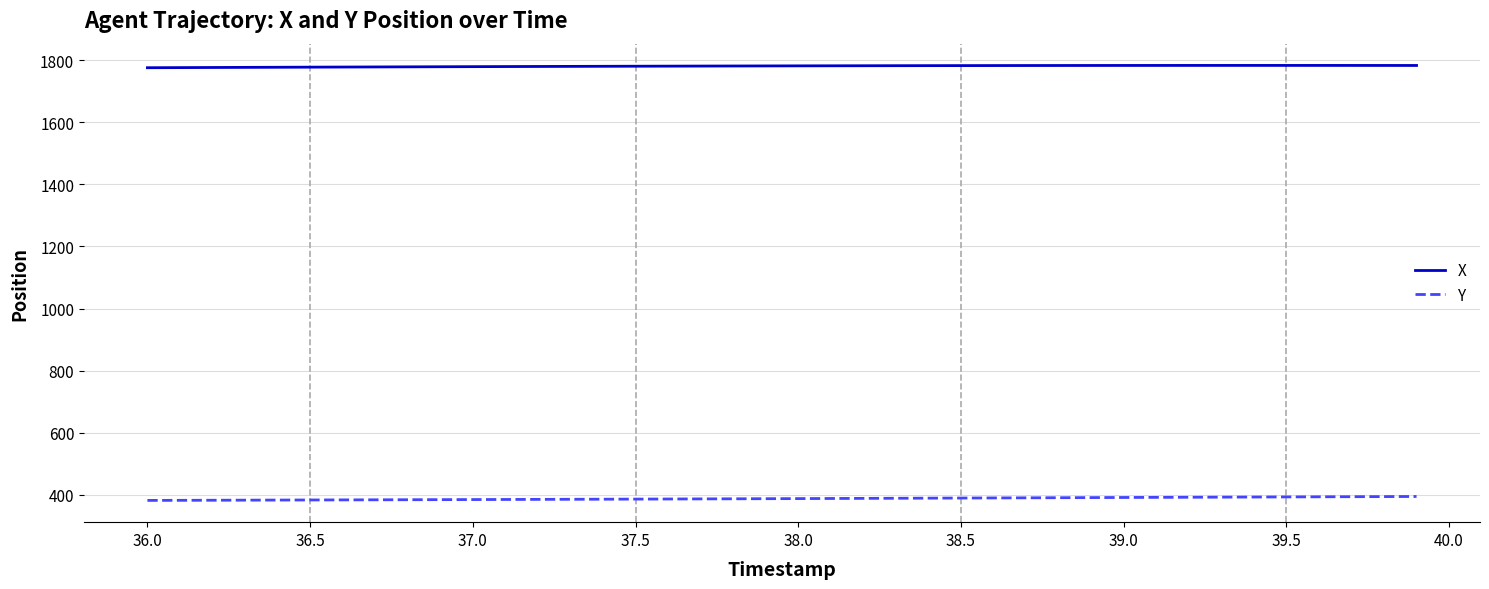

Which series has the largest total across all categories?

X